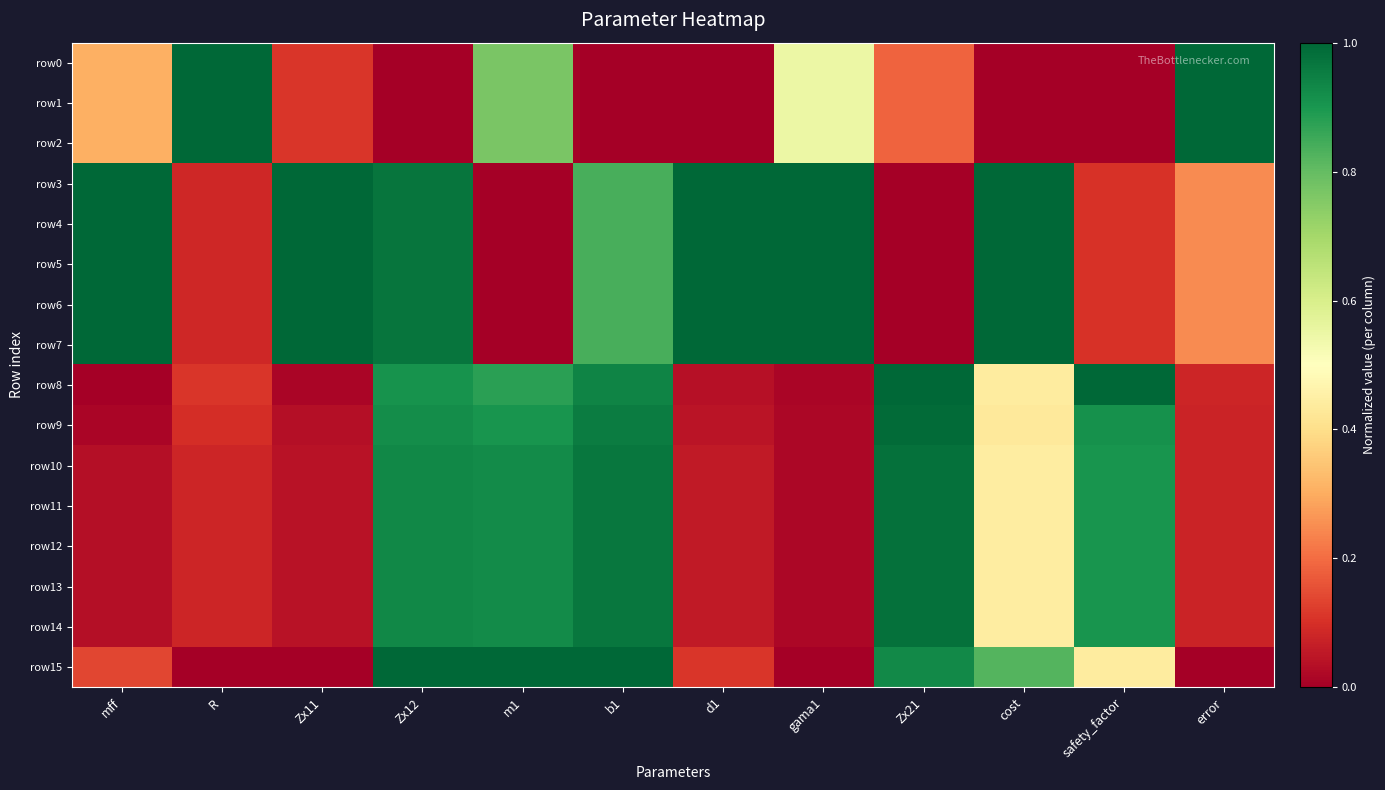

Reading right to left, transcribe all the data shown in this chart.

row0: error=1.0	safety_factor=0.0	cost=0.0	Zx21=0.2	gama1=0.5	d1=0.0	b1=0.0	m1=0.8	Zx12=0.0	Zx11=0.1	R=1.0	mff=0.3
row1: error=1.0	safety_factor=0.0	cost=0.0	Zx21=0.2	gama1=0.5	d1=0.0	b1=0.0	m1=0.8	Zx12=0.0	Zx11=0.1	R=1.0	mff=0.3
row2: error=1.0	safety_factor=0.0	cost=0.0	Zx21=0.2	gama1=0.5	d1=0.0	b1=0.0	m1=0.8	Zx12=0.0	Zx11=0.1	R=1.0	mff=0.3
row3: error=0.2	safety_factor=0.1	cost=1.0	Zx21=0.0	gama1=1.0	d1=1.0	b1=0.8	m1=0.0	Zx12=1.0	Zx11=1.0	R=0.1	mff=1.0
row4: error=0.2	safety_factor=0.1	cost=1.0	Zx21=0.0	gama1=1.0	d1=1.0	b1=0.8	m1=0.0	Zx12=1.0	Zx11=1.0	R=0.1	mff=1.0
row5: error=0.2	safety_factor=0.1	cost=1.0	Zx21=0.0	gama1=1.0	d1=1.0	b1=0.8	m1=0.0	Zx12=1.0	Zx11=1.0	R=0.1	mff=1.0
row6: error=0.2	safety_factor=0.1	cost=1.0	Zx21=0.0	gama1=1.0	d1=1.0	b1=0.8	m1=0.0	Zx12=1.0	Zx11=1.0	R=0.1	mff=1.0
row7: error=0.2	safety_factor=0.1	cost=1.0	Zx21=0.0	gama1=1.0	d1=1.0	b1=0.8	m1=0.0	Zx12=1.0	Zx11=1.0	R=0.1	mff=1.0
row8: error=0.1	safety_factor=1.0	cost=0.4	Zx21=1.0	gama1=0.0	d1=0.0	b1=0.9	m1=0.9	Zx12=0.9	Zx11=0.0	R=0.1	mff=0.0
row9: error=0.1	safety_factor=0.9	cost=0.4	Zx21=1.0	gama1=0.0	d1=0.0	b1=1.0	m1=0.9	Zx12=0.9	Zx11=0.0	R=0.1	mff=0.0
row10: error=0.1	safety_factor=0.9	cost=0.4	Zx21=1.0	gama1=0.0	d1=0.1	b1=1.0	m1=0.9	Zx12=0.9	Zx11=0.0	R=0.1	mff=0.0
row11: error=0.1	safety_factor=0.9	cost=0.4	Zx21=1.0	gama1=0.0	d1=0.1	b1=1.0	m1=0.9	Zx12=0.9	Zx11=0.0	R=0.1	mff=0.0
row12: error=0.1	safety_factor=0.9	cost=0.4	Zx21=1.0	gama1=0.0	d1=0.1	b1=1.0	m1=0.9	Zx12=0.9	Zx11=0.0	R=0.1	mff=0.0
row13: error=0.1	safety_factor=0.9	cost=0.4	Zx21=1.0	gama1=0.0	d1=0.1	b1=1.0	m1=0.9	Zx12=0.9	Zx11=0.0	R=0.1	mff=0.0
row14: error=0.1	safety_factor=0.9	cost=0.4	Zx21=1.0	gama1=0.0	d1=0.1	b1=1.0	m1=0.9	Zx12=0.9	Zx11=0.0	R=0.1	mff=0.0
row15: error=0.0	safety_factor=0.4	cost=0.8	Zx21=0.9	gama1=0.0	d1=0.1	b1=1.0	m1=1.0	Zx12=1.0	Zx11=0.0	R=0.0	mff=0.1